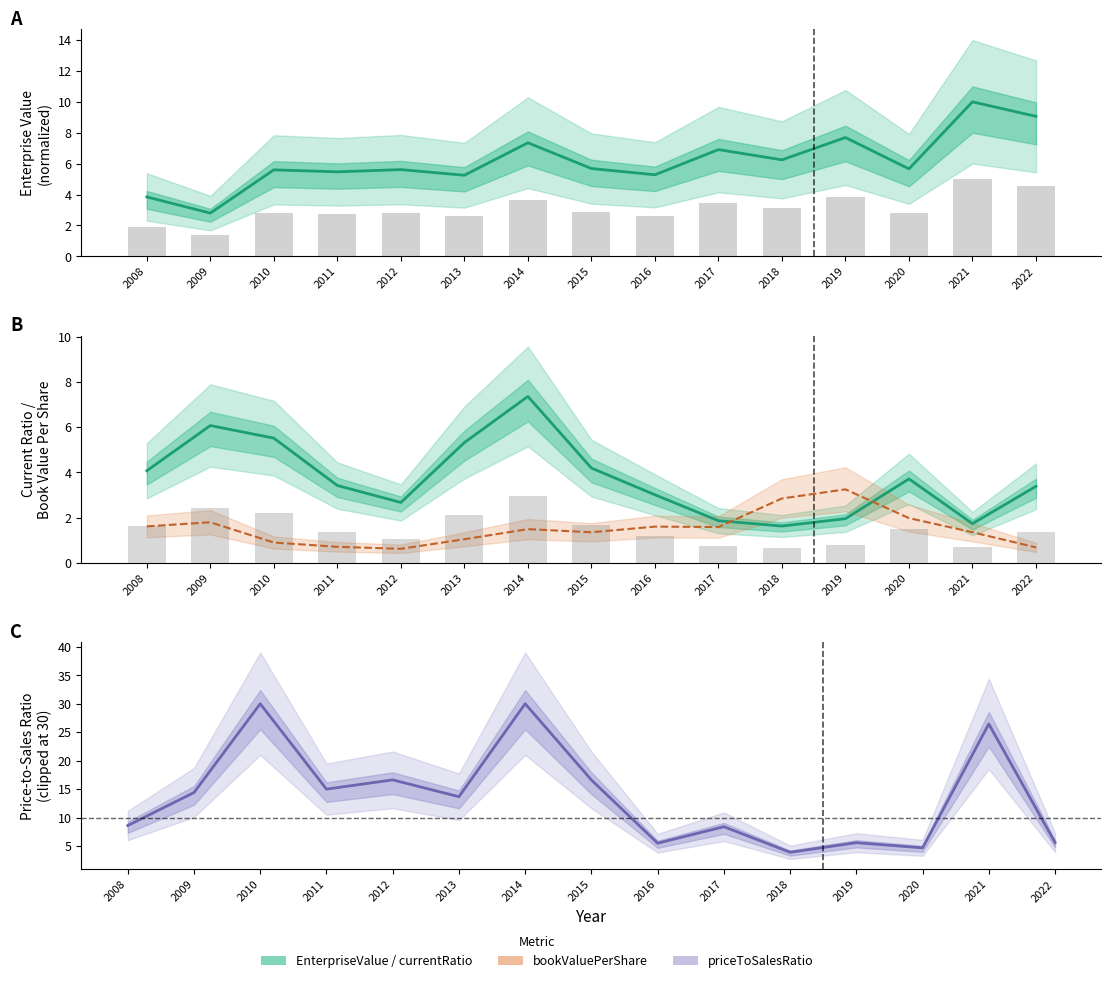

What is the difference between the priceToSalesRatio values at 2018 and 2013?

9.8